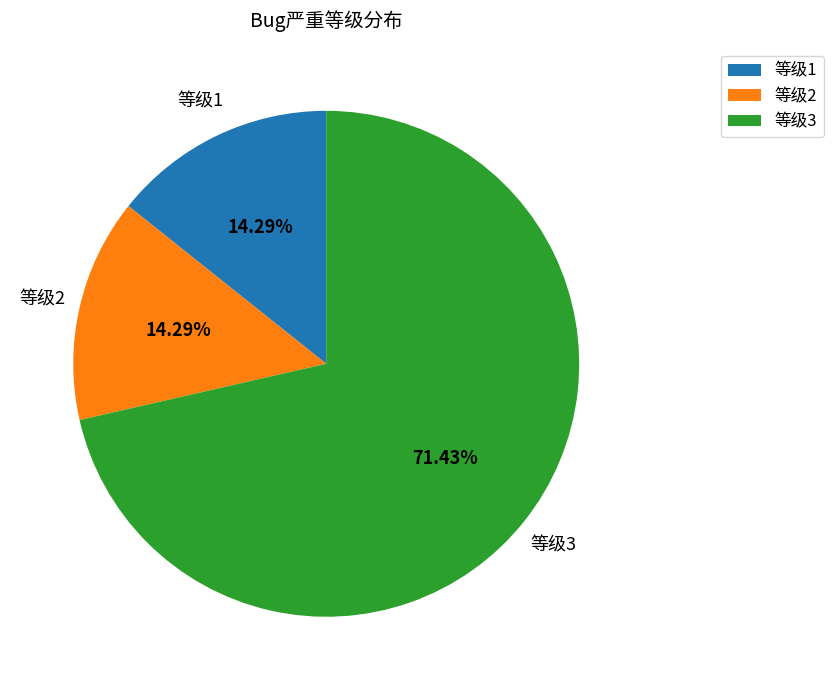

What is the largest slice in the pie chart?

等级3